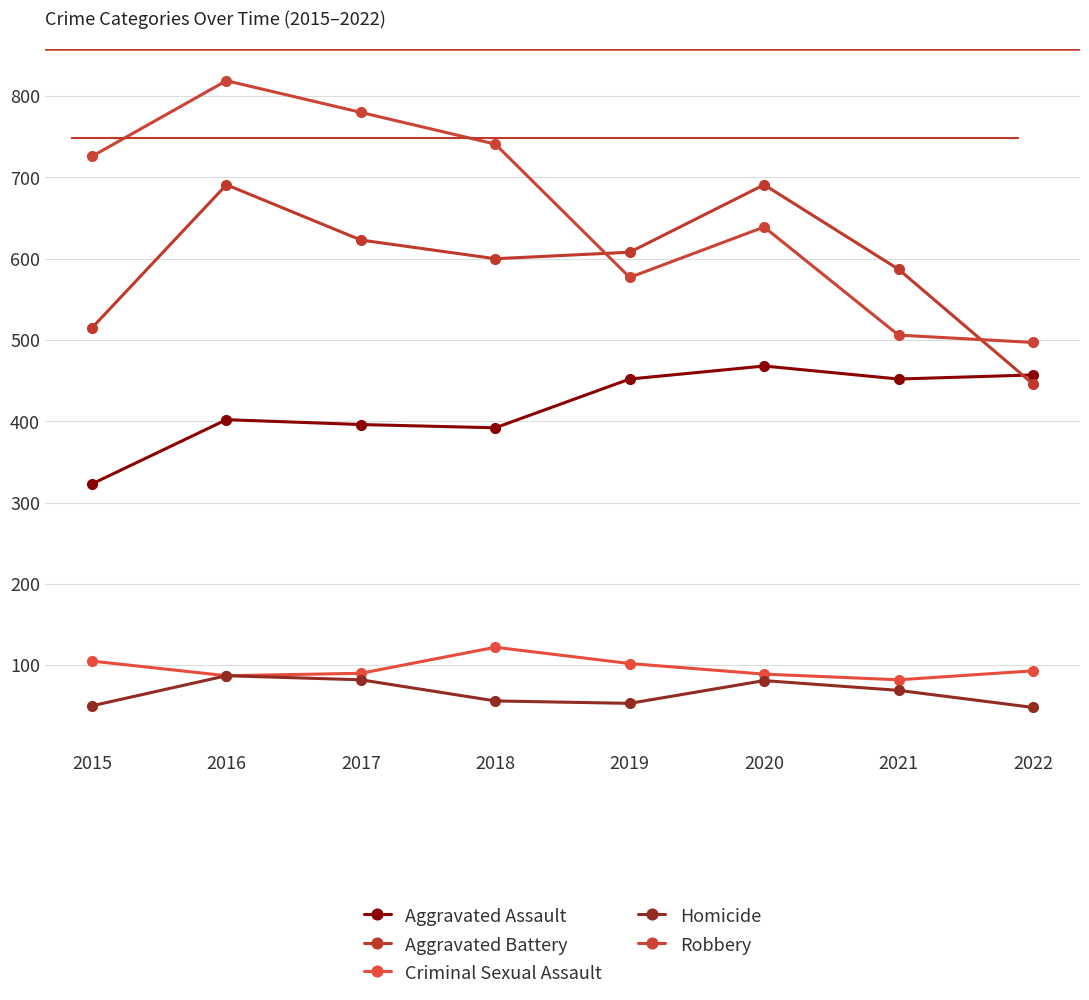

At which category does Robbery reach its first local valley?

2019